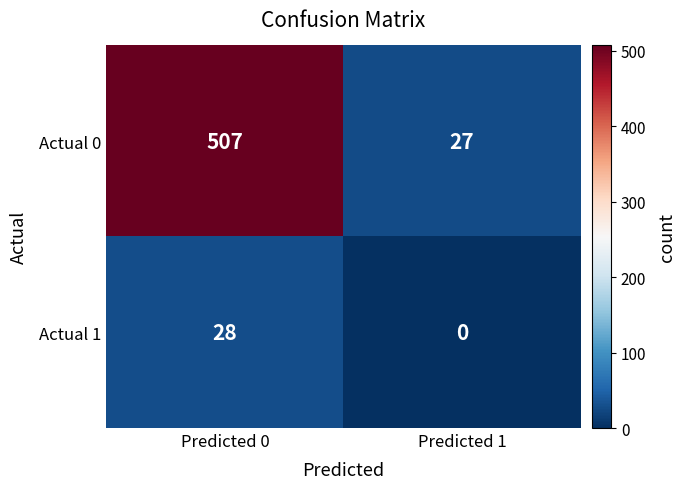

What is the average value of the Actual 1 series?

14